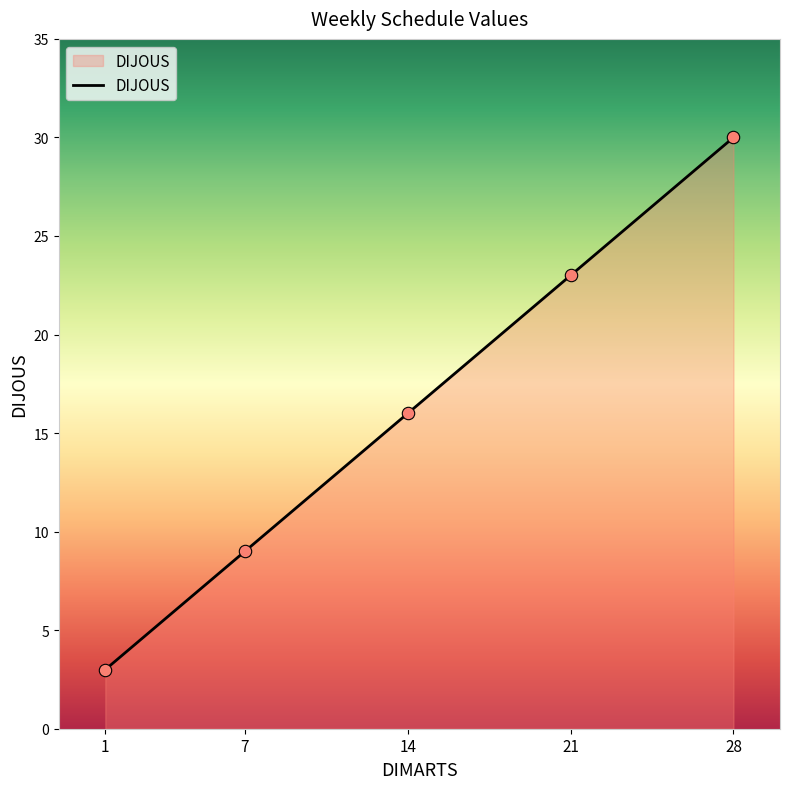

What is the change in value from 1 to 28?

+27